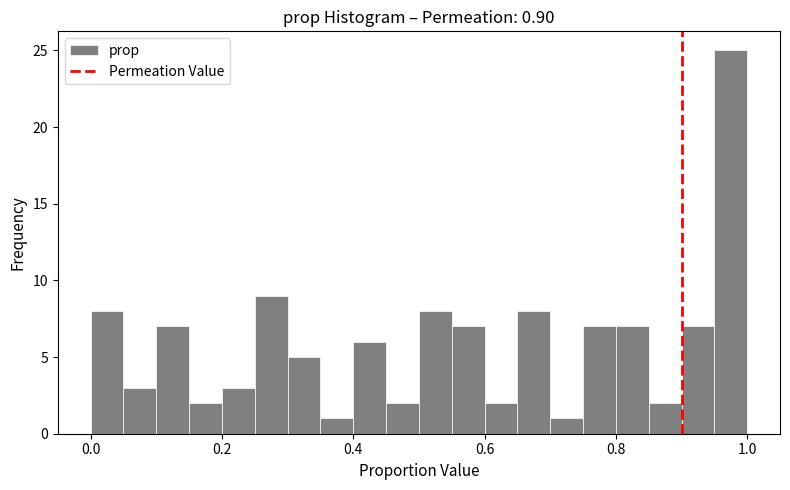

Read against the x-axis, roughly where is the centre of the tallest bar?

0.98